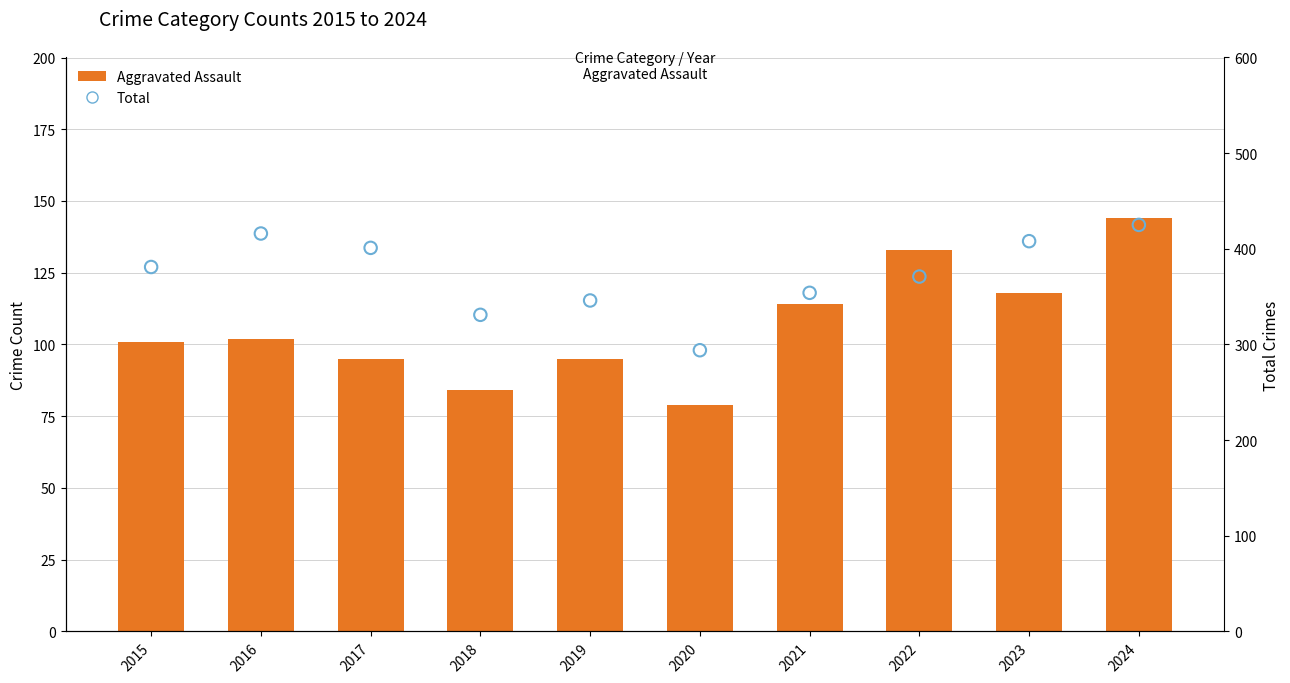

What is the total value across all series at 2017?

496